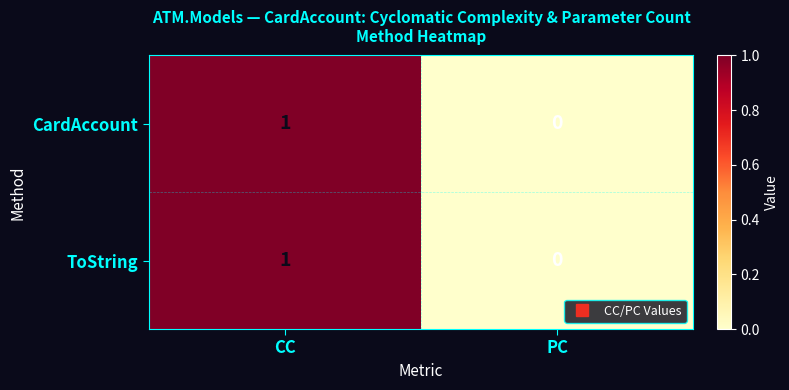

At which category is the sum across all series the highest?

CC